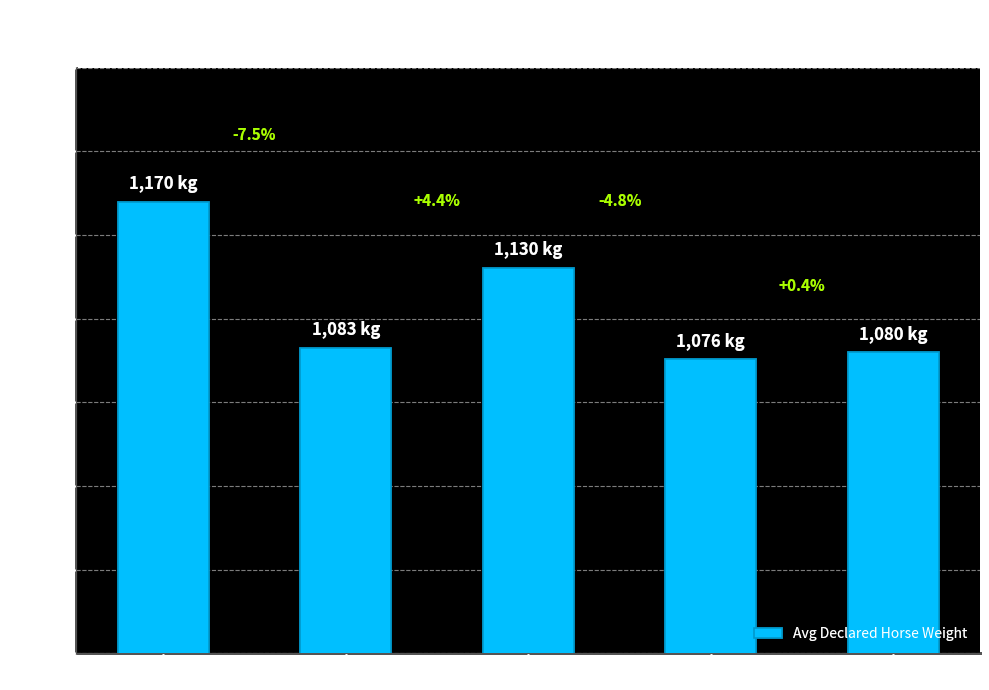

What value does the data have at Age 6?

1076.0